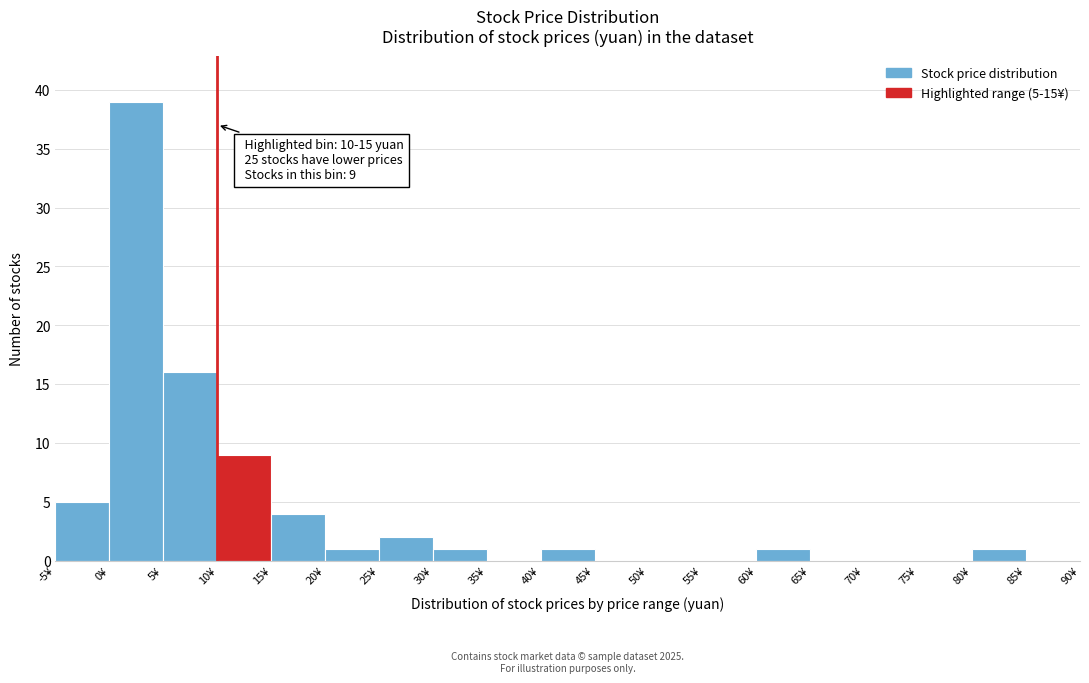

Which range on the x-axis has the tallest bar?

0 to 5